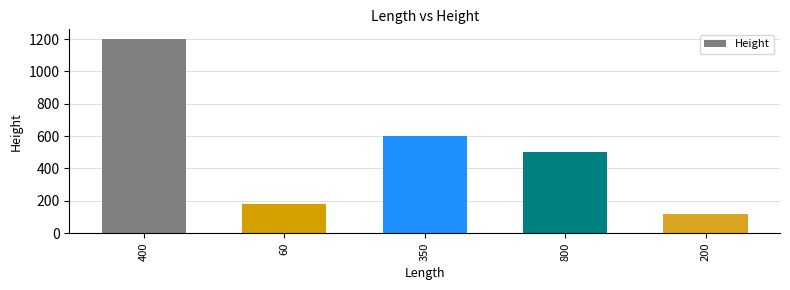

What is the maximum value shown in the chart?

1200